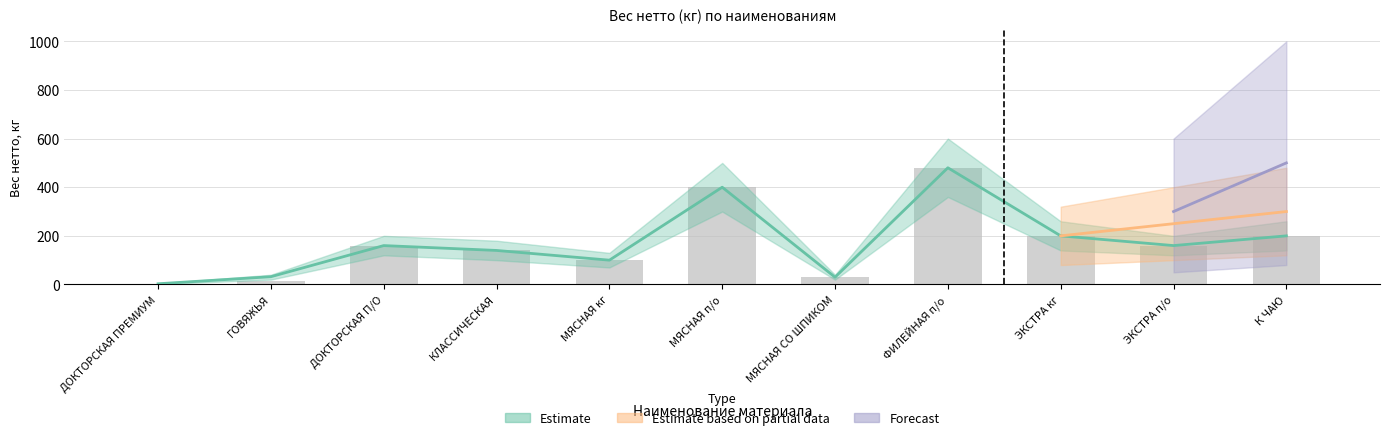

How many values are below 160?

5